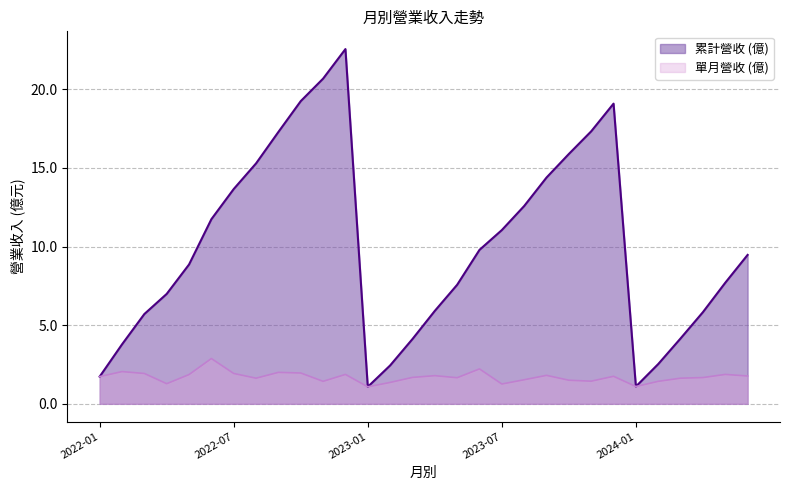

The chart shows a value of 1.8 at 2024-01. True or false?

False